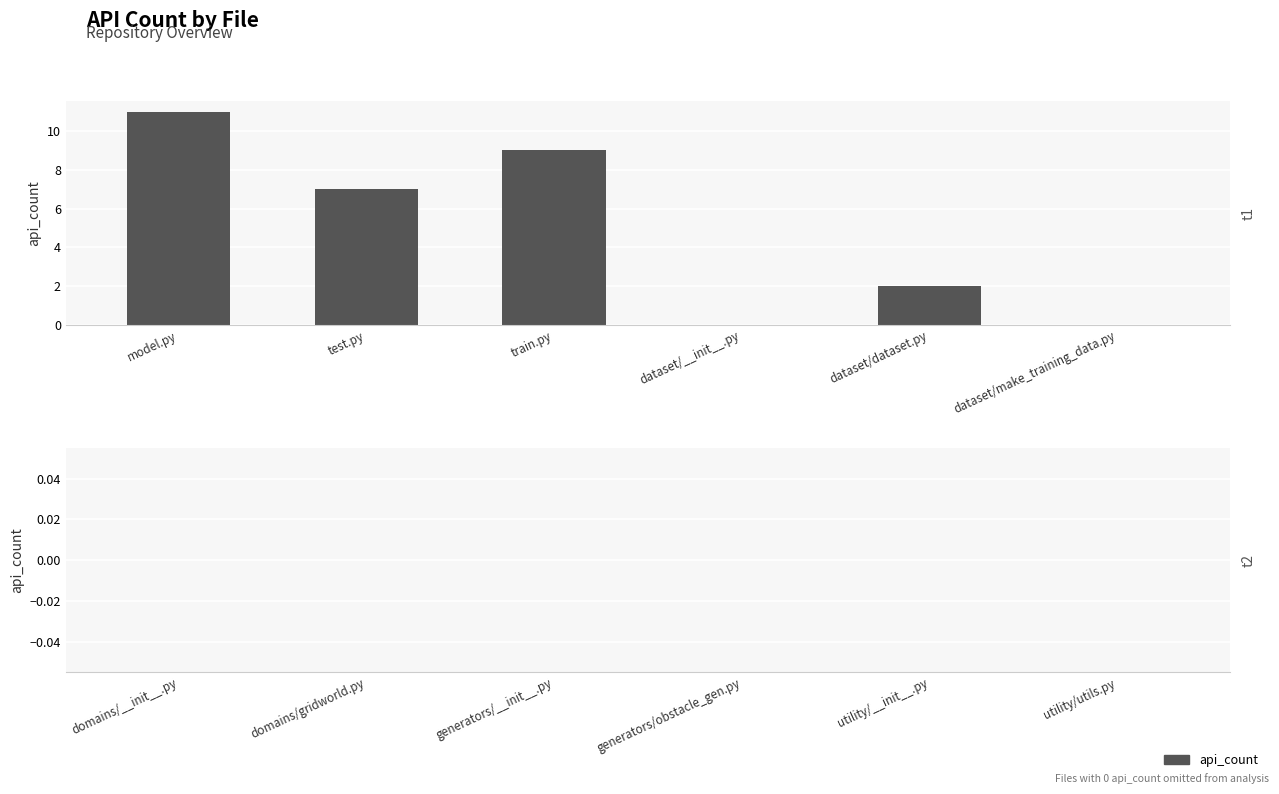

True or false: the data shows 2 at dataset/dataset.py.

True